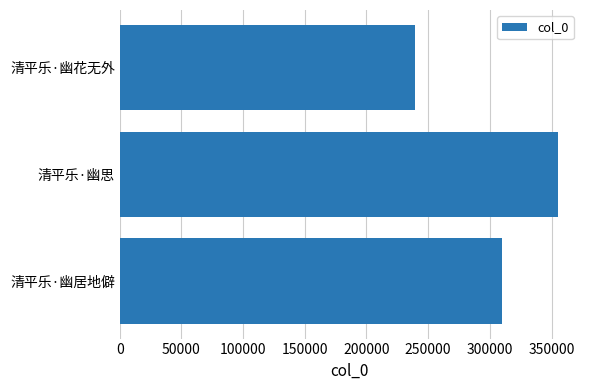

Reading top to bottom, what are all the values shown in this chart?

清平乐·幽花无外=239025	清平乐·幽思=355281	清平乐·幽居地僻=310016